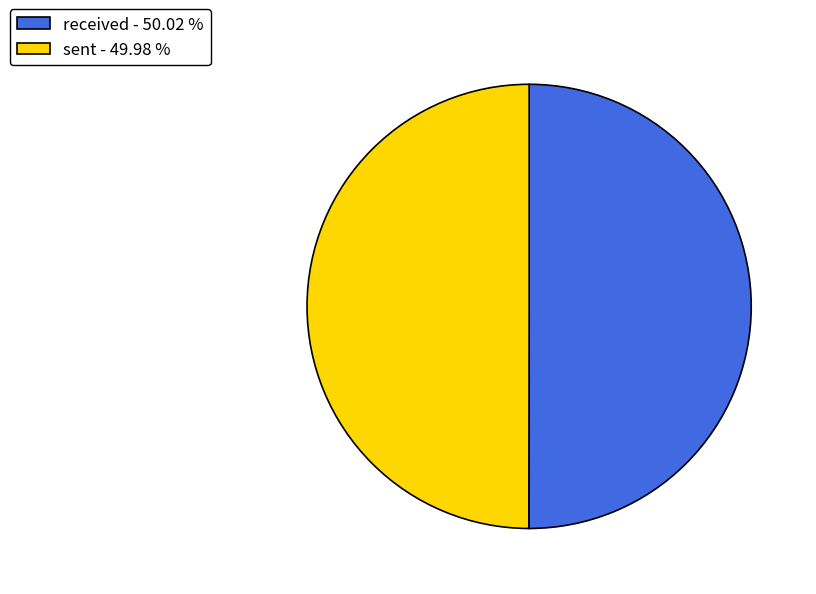

Combined, do received - 50.02 % and sent - 49.98 % account for over 50%?

Yes